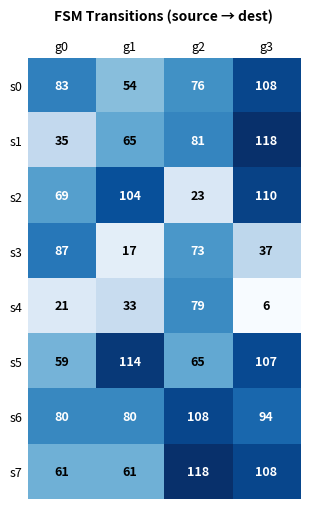

What is the spread (max minus min) of values at g1?

97